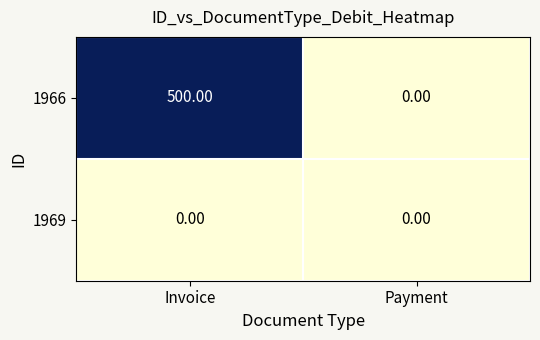

Rank the series by their maximum value, from lowest to highest.

1969, 1966